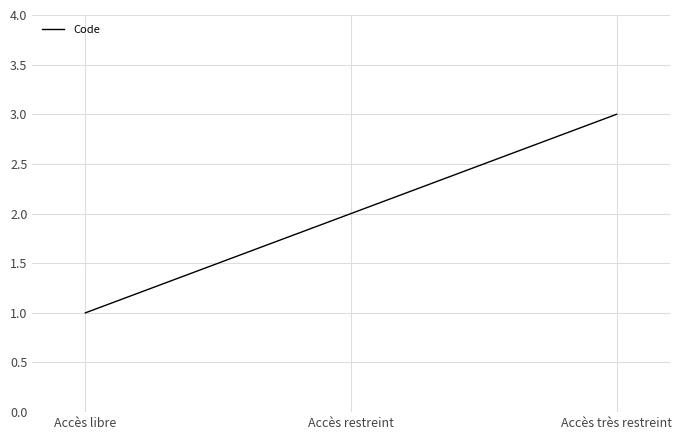

What is the sum of all values?

6